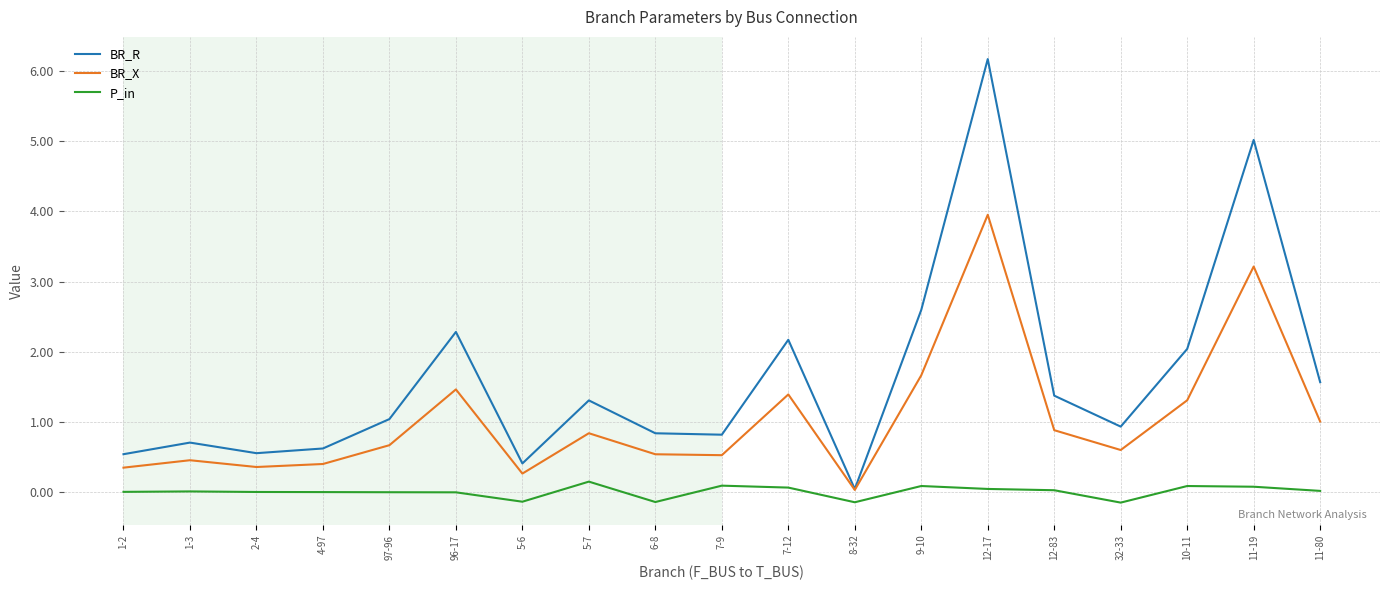

At which label is BR_R closest to 3?

9-10